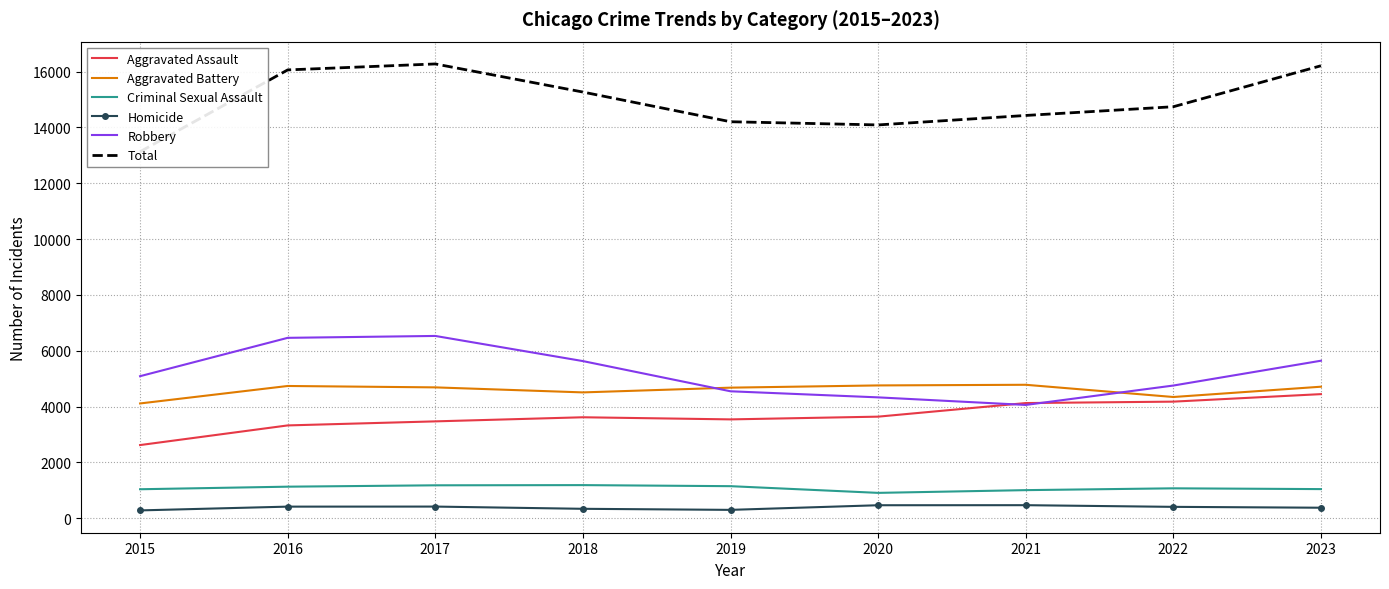

True or false: Criminal Sexual Assault and Aggravated Assault cross at least once.

False